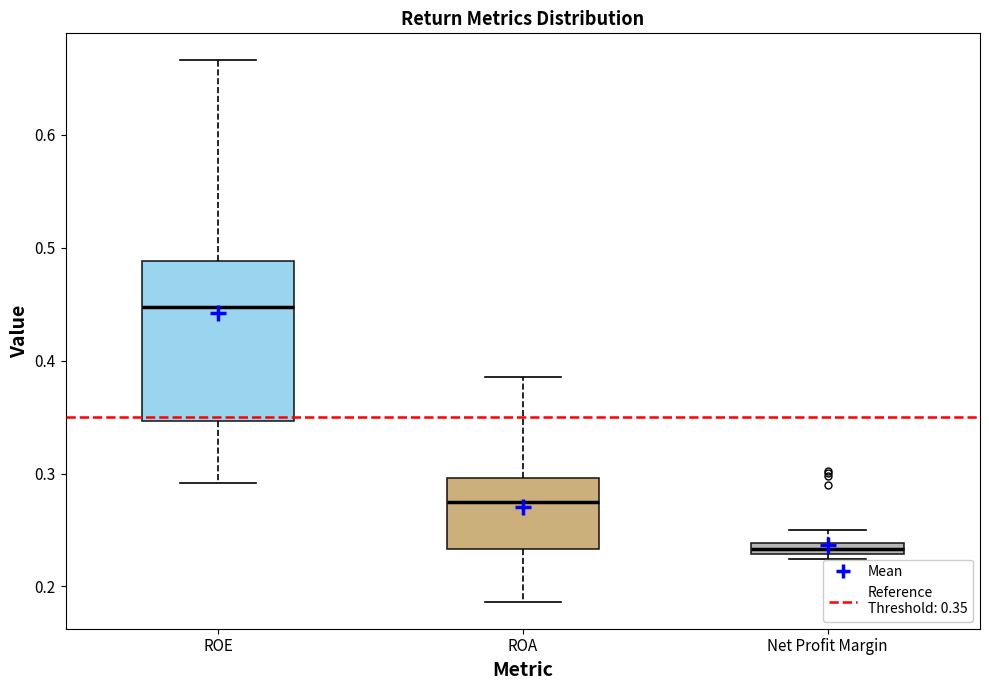

Which box has the lowest median line?

Net Profit Margin